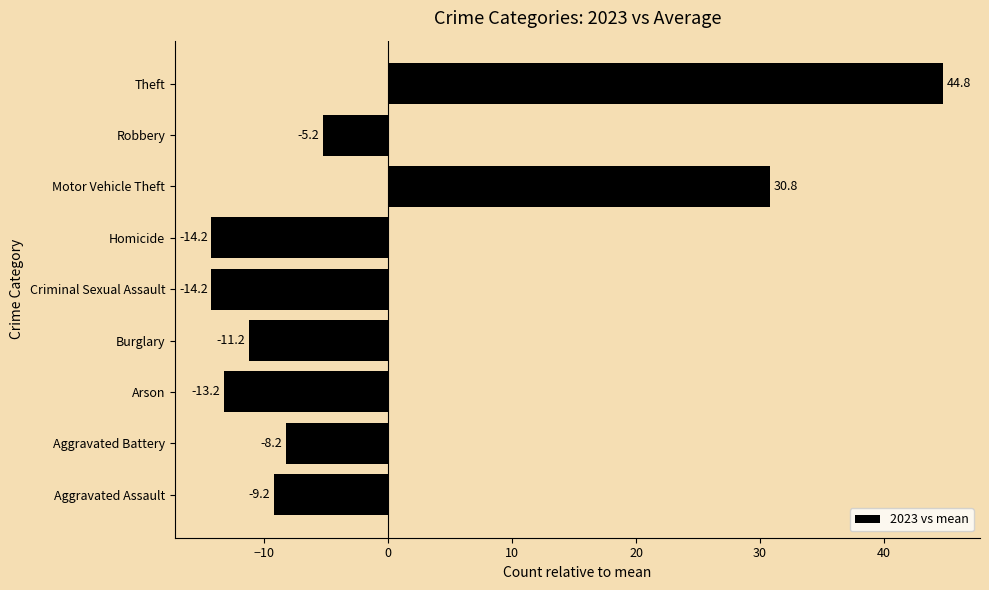

How many bars are there in total?

9